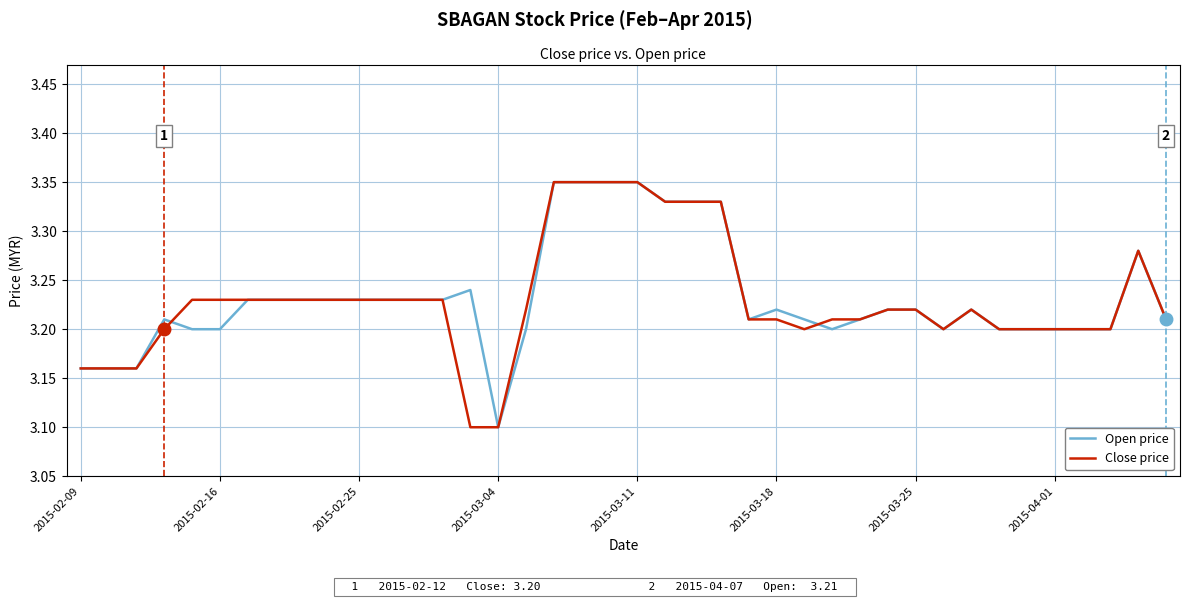

What are all the series names shown in the legend?

Open price, Close price